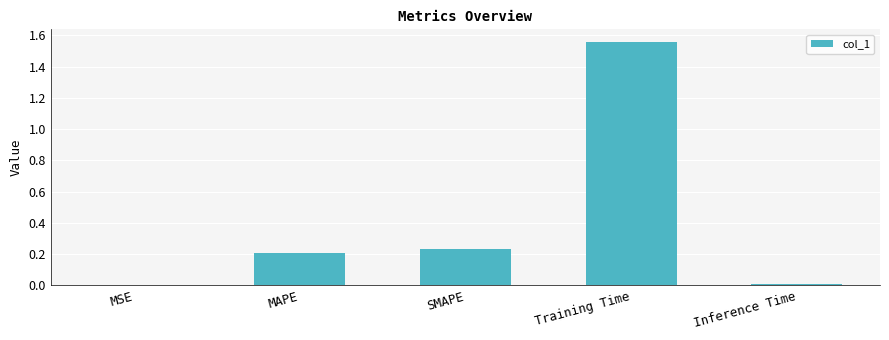

Which has a higher value, Inference Time or Training Time?

Training Time